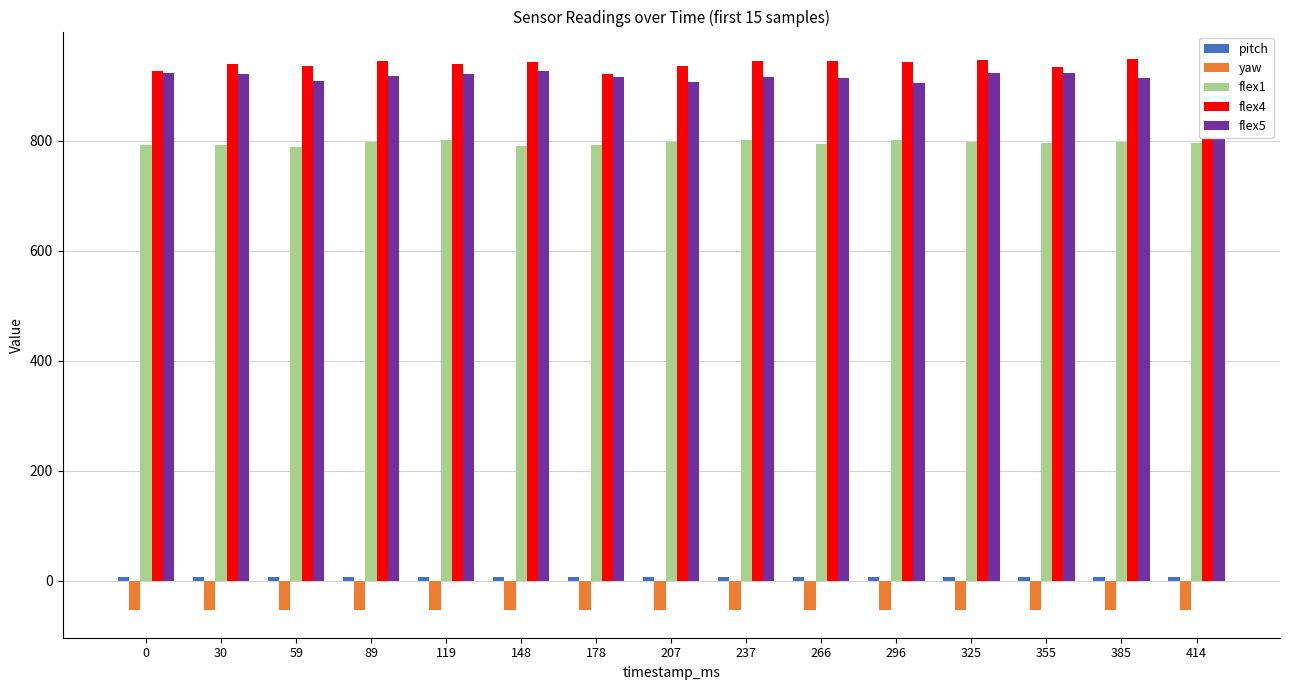

How many bars are there in total?

75